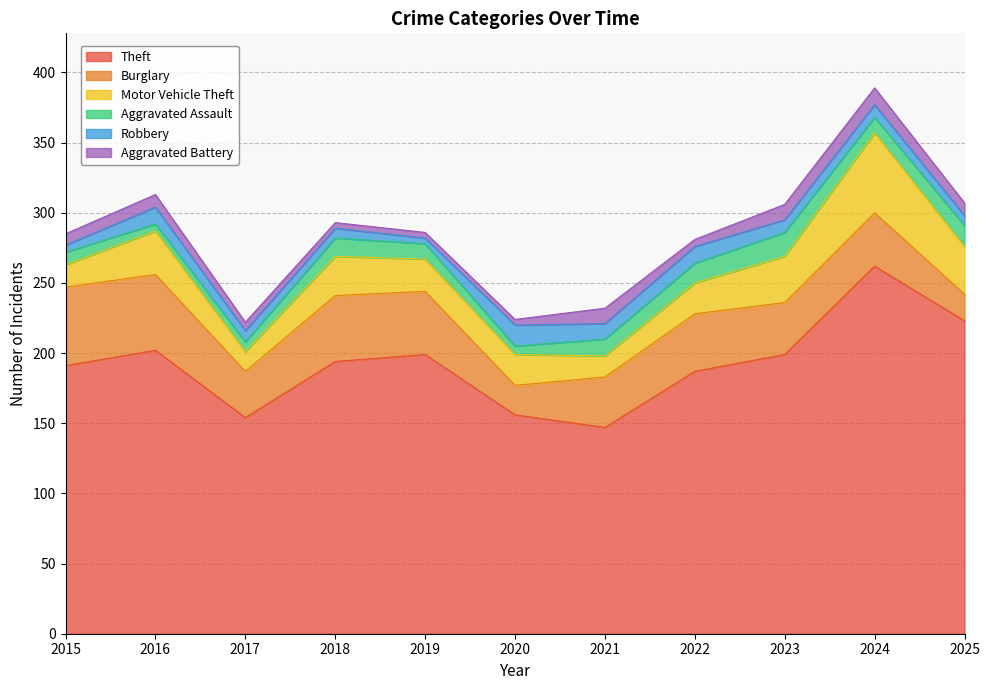

At which label does Aggravated Assault first exceed 11?

2018